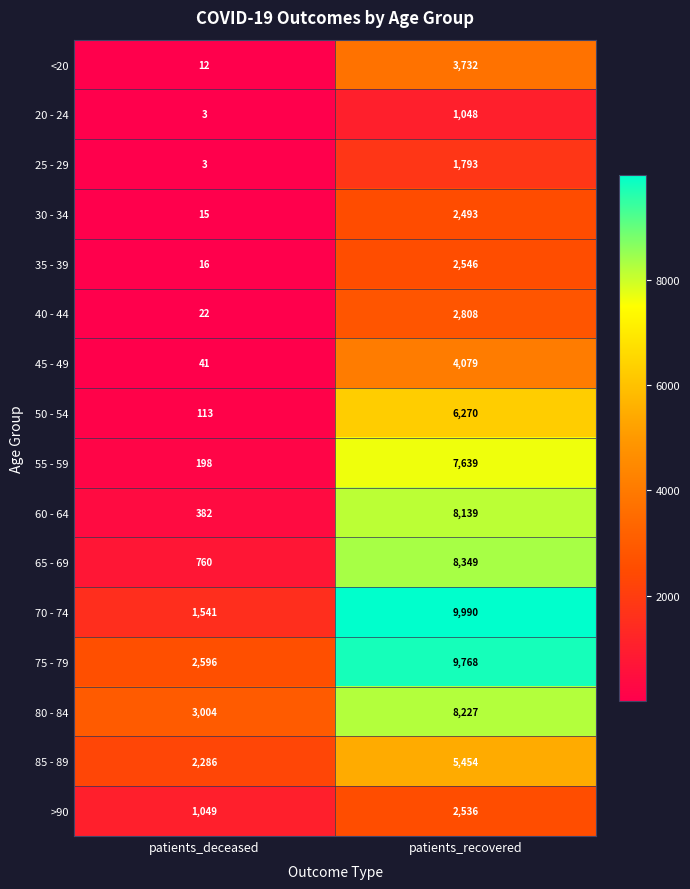

How many categories are shown in the chart?

2